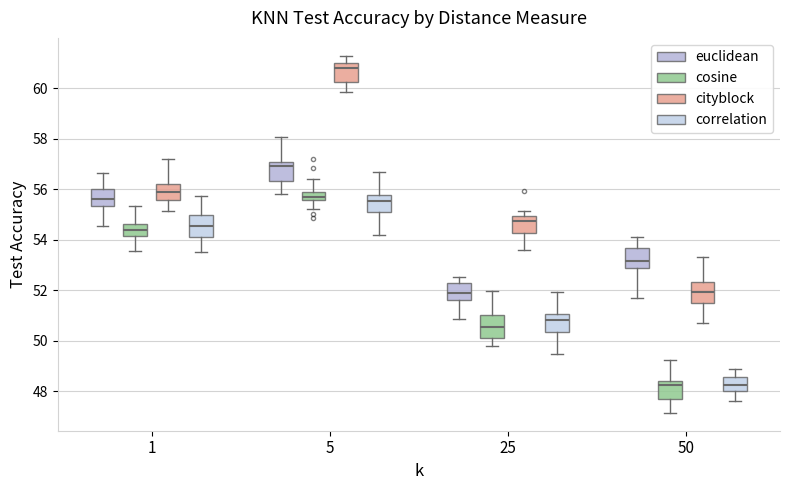

Reading left to right, transcribe this box plot: for each box, give where its median line is, the range the box spans, and where its two whiskers end, as read against the y-axis. The values are not printed on the chart, so give them approximately, as read against the axis.

1 (euclidean): median 55.6, box 55.4 to 56.0, whiskers 54.6 to 56.6
1 (cosine): median 54.4, box 54.2 to 54.6, whiskers 53.6 to 55.4
1 (cityblock): median 55.8, box 55.6 to 56.2, whiskers 55.2 to 57.2
1 (correlation): median 54.6, box 54.2 to 55.0, whiskers 53.6 to 55.8
5 (euclidean): median 57.0 (just below the box's upper edge), box 56.4 to 57.0, whiskers 55.8 to 58.0
5 (cosine): median 55.8, box 55.6 to 56.0, whiskers 55.2 to 56.4
5 (cityblock): median 60.8, box 60.2 to 61.0, whiskers 59.8 to 61.2
5 (correlation): median 55.6, box 55.2 to 55.8, whiskers 54.2 to 56.6
25 (euclidean): median 51.8, box 51.6 to 52.2, whiskers 50.8 to 52.6
25 (cosine): median 50.6, box 50.2 to 51.0, whiskers 49.8 to 52.0
25 (cityblock): median 54.8, box 54.2 to 55.0, whiskers 53.6 to 55.2
25 (correlation): median 50.8, box 50.4 to 51.0, whiskers 49.4 to 52.0
50 (euclidean): median 53.2, box 52.8 to 53.6, whiskers 51.6 to 54.2
50 (cosine): median 48.2, box 47.8 to 48.4, whiskers 47.2 to 49.2
50 (cityblock): median 52.0, box 51.6 to 52.4, whiskers 50.6 to 53.4
50 (correlation): median 48.2, box 48.0 to 48.6, whiskers 47.6 to 49.0